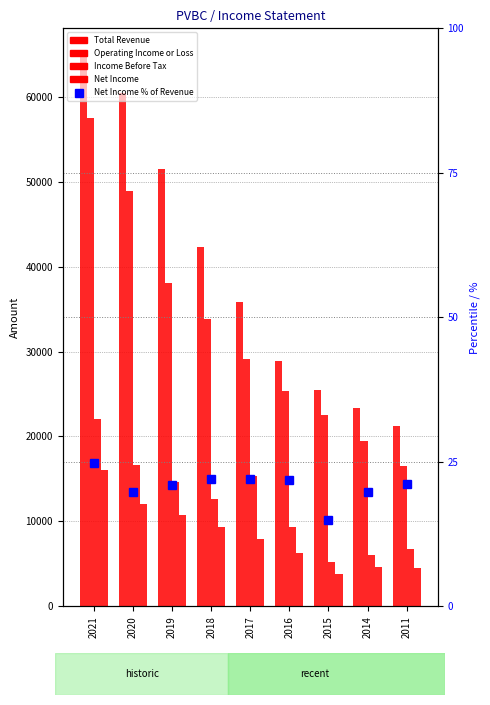

At which label is Income Before Tax closest to 13650?

2019